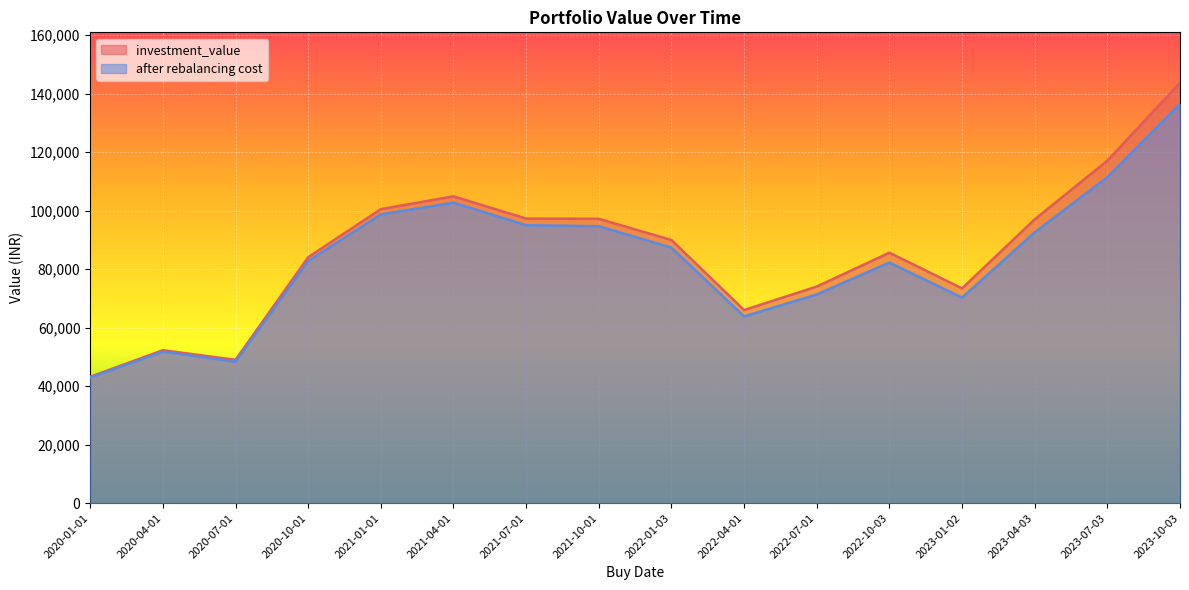

Reading left to right, what are all the values shown in this chart?

investment_value: 2020-01-01=43192.2	2020-04-01=52280.6	2020-07-01=48980.8	2020-10-01=84059.6	2021-01-01=100494.6	2021-04-01=104867.0	2021-07-01=97275.1	2021-10-01=97185.9	2022-01-03=89944.1	2022-04-01=66010.4	2022-07-01=74032.7	2022-10-03=85600.7	2023-01-02=73411.8	2023-04-03=96998.0	2023-07-03=117039.6	2023-10-03=143684.7
after rebalancing cost: 2020-01-01=42967.2	2020-04-01=51798.2	2020-07-01=48360.9	2020-10-01=82780.8	2021-01-01=98700.7	2021-04-01=102705.1	2021-07-01=95001.7	2021-10-01=94654.5	2022-01-03=87349.4	2022-04-01=63833.1	2022-07-01=71331.8	2022-10-03=82237.8	2023-01-02=70254.7	2023-04-03=92571.6	2023-07-03=111403.6	2023-10-03=136437.6